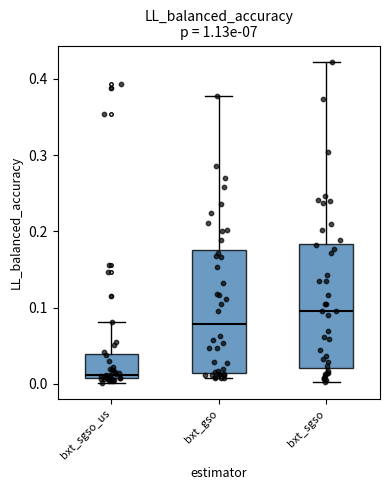

Reading left to right, read every box against the y-axis: the position of its median line, the range the box covers, and the ends of its whiskers. The values are not printed on the chart, so give them approximately, as read against the axis.

bxt_sgso_us: median 0.01 (just above the box's lower edge), box 0.01 to 0.04, whiskers 0.00 to 0.08
bxt_gso: median 0.08, box 0.01 to 0.18, whiskers 0.01 (just below the box's lower edge) to 0.38
bxt_sgso: median 0.10, box 0.02 to 0.18, whiskers 0.00 to 0.42